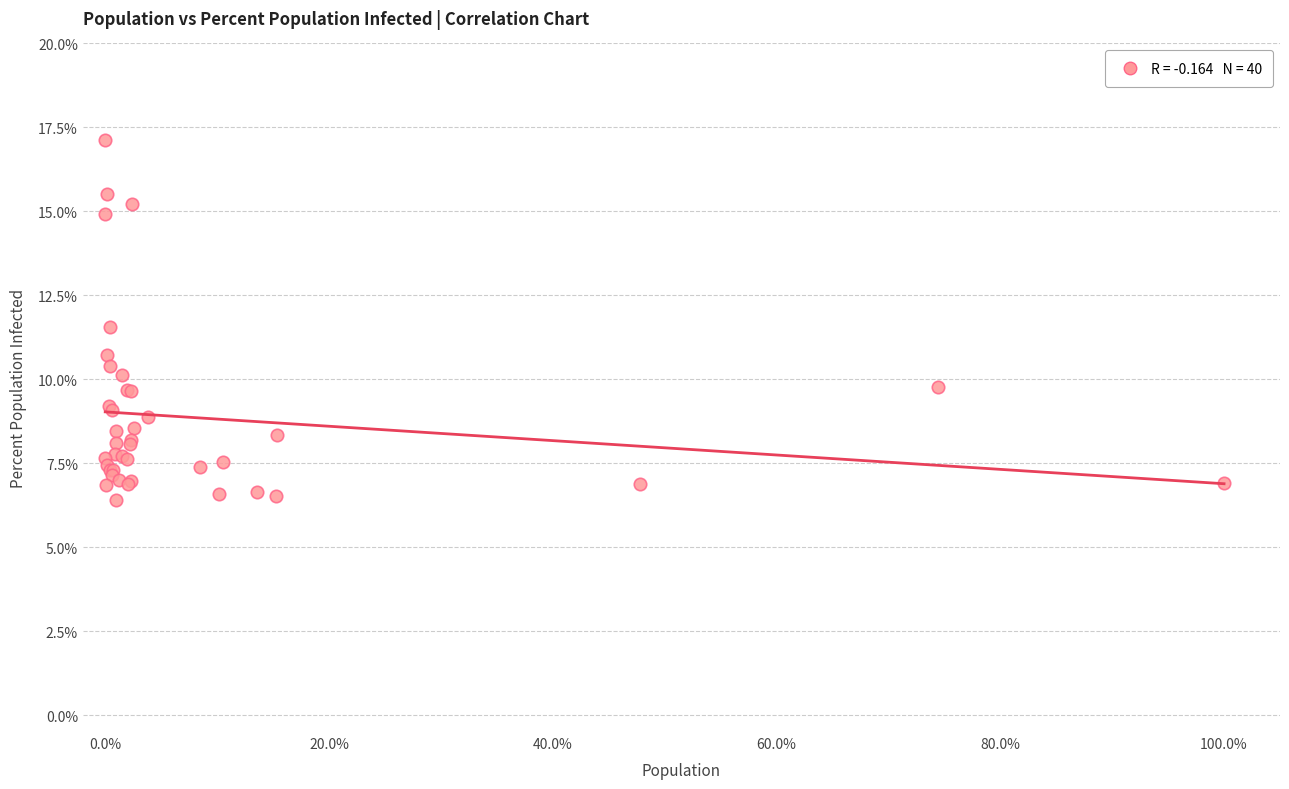

What Y value in the scatter plot is closest to 11?

10.7